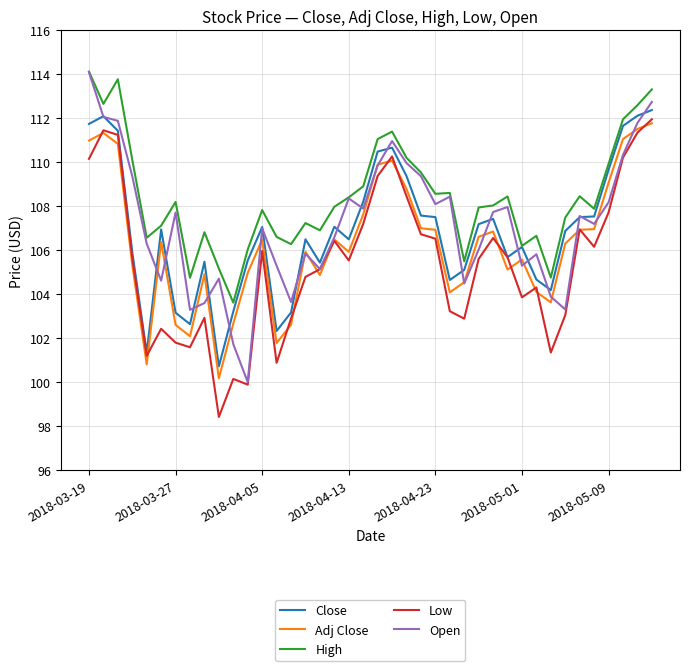

True or false: Low and High cross at least once.

False